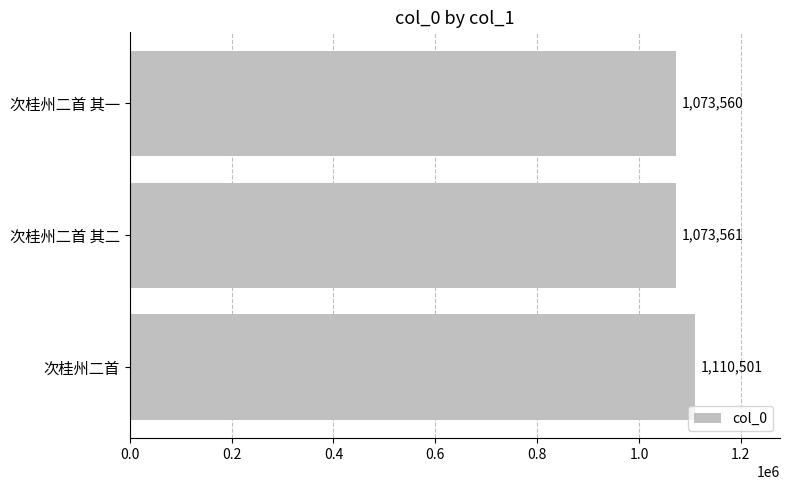

At which category does the chart reach its minimum across all series?

次桂州二首 其一